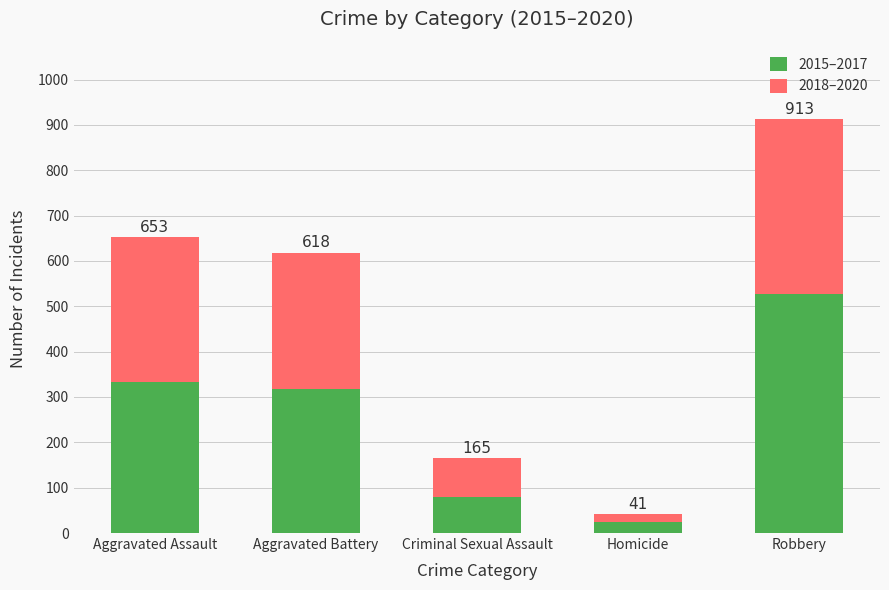

What is the sum of the 2015–2017 values at Criminal Sexual Assault and Robbery?

606